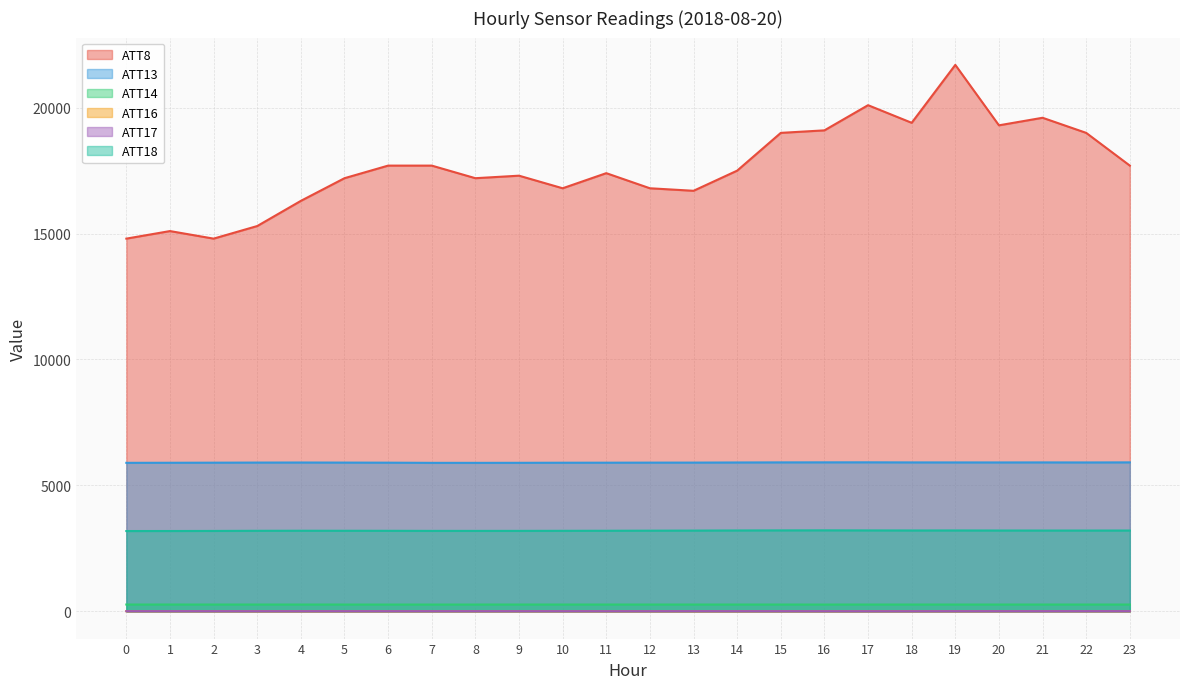

At which category does the chart reach its peak across all series?

19